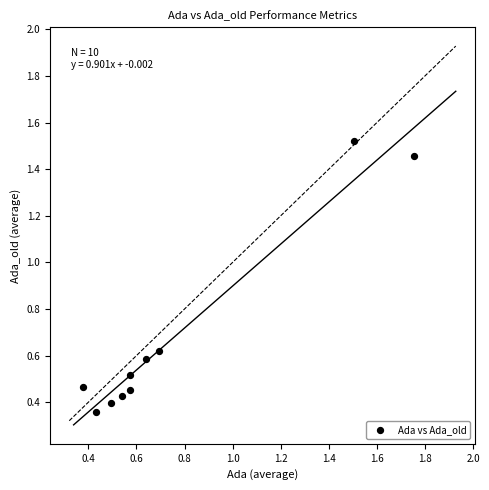

What is the range of Y values (max minus min)?

1.2